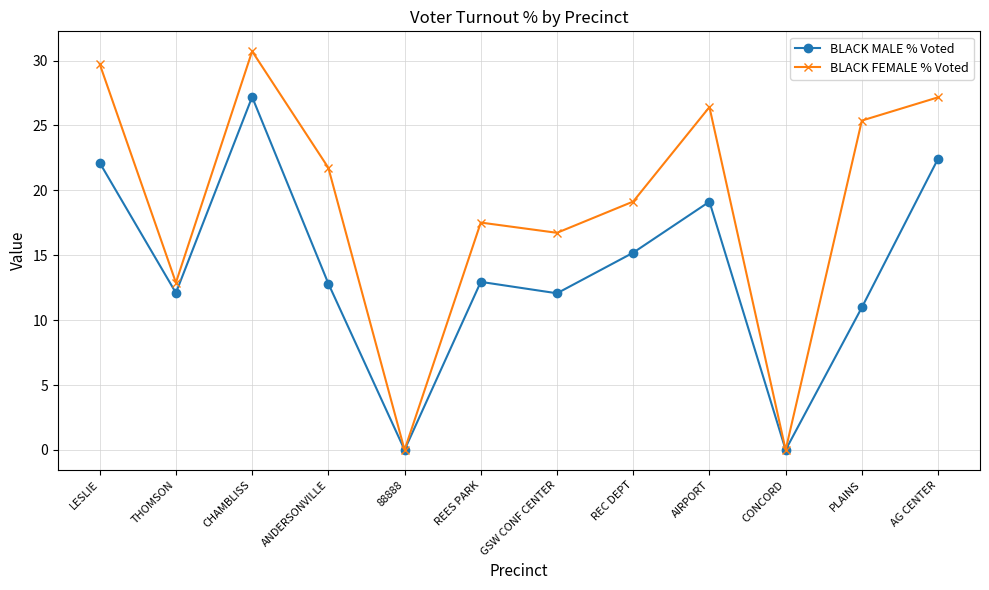

How many interior local peaks does the BLACK FEMALE % Voted series have?

3